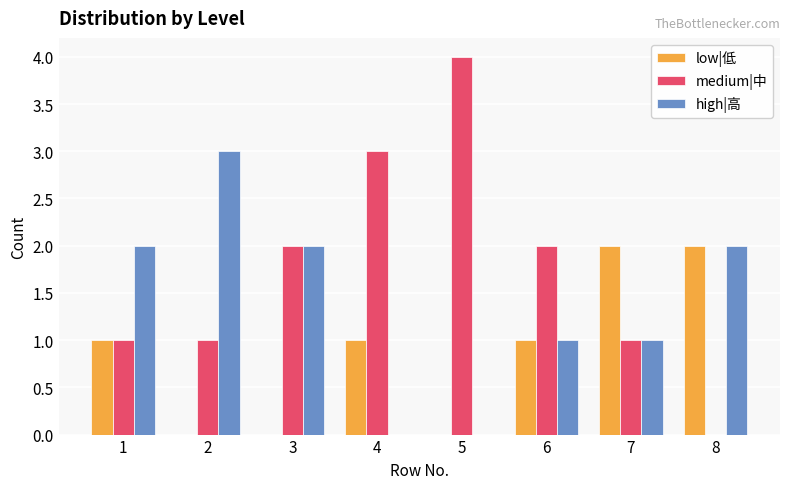

At which category does the chart reach its peak across all series?

5